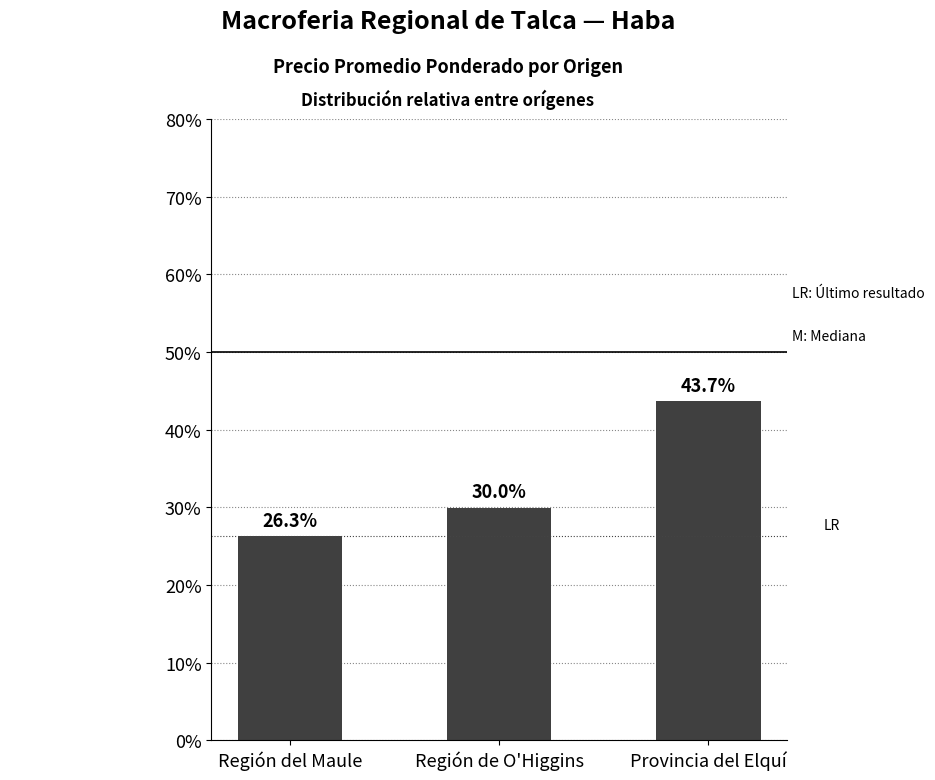

Count the number of categories in the chart.

3